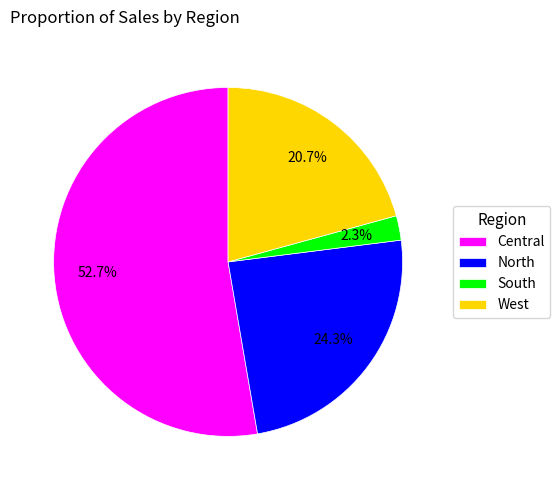

To the nearest percent, what is the difference between the largest and smallest slice percentages?

50%